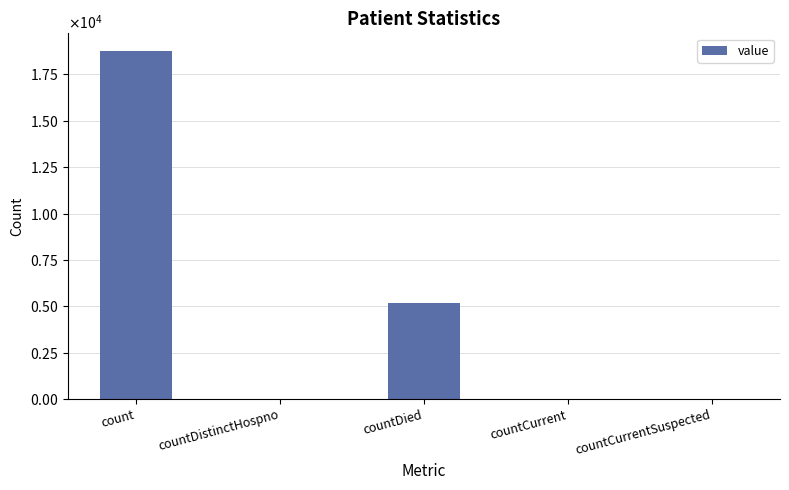

Which category has the highest value across all series?

count